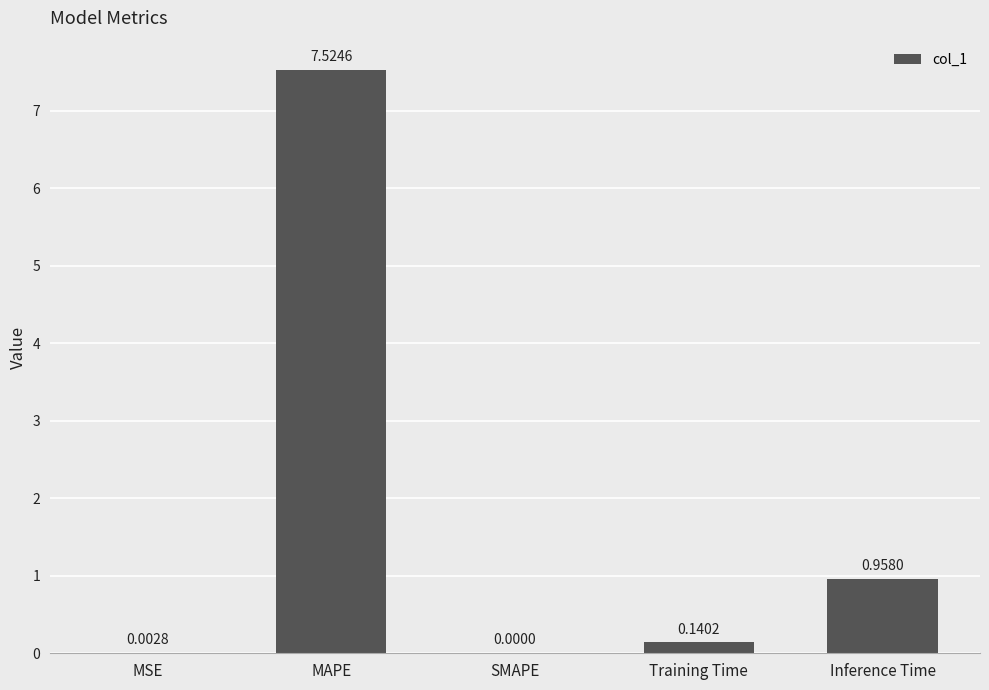

What is the sum of the values at MAPE and SMAPE?

7.5